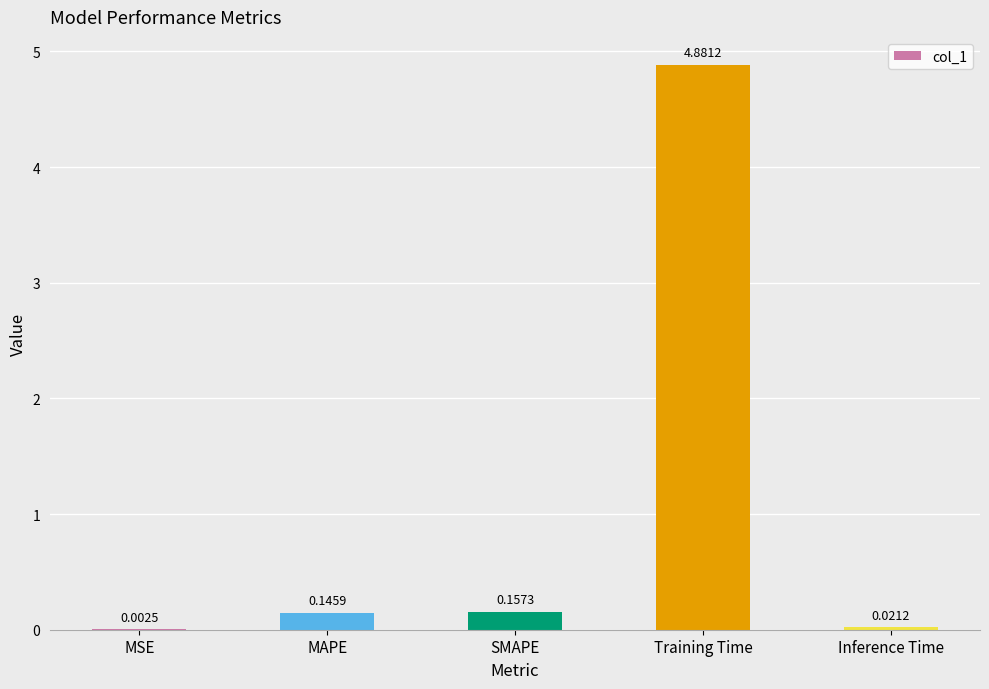

What is the maximum value shown in the chart?

4.9